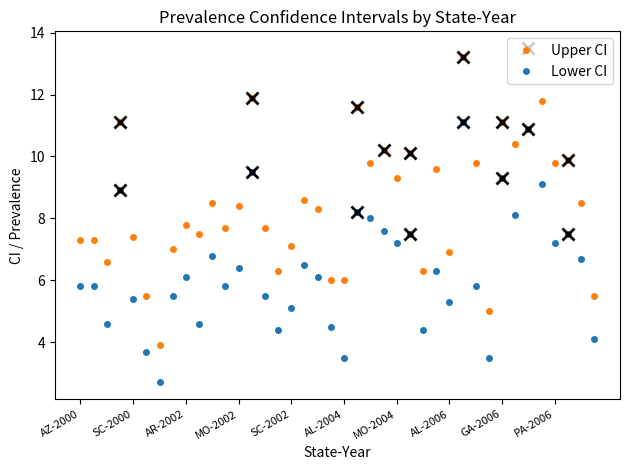

What is the difference between the maximum and second lowest values in the Upper CI series?

8.5